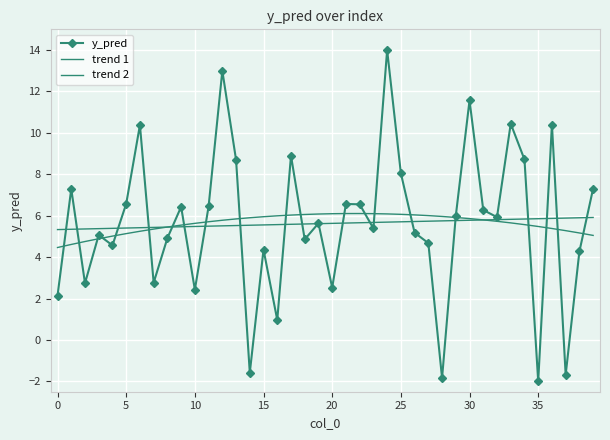

At which label does y_pred reach its peak?

24